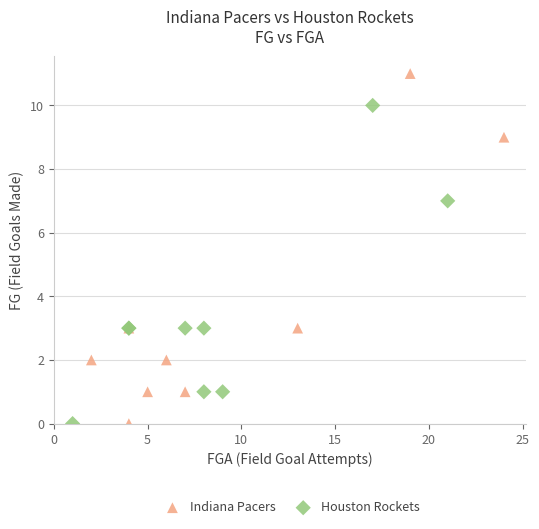

Which series reaches the maximum Y coordinate?

Indiana Pacers